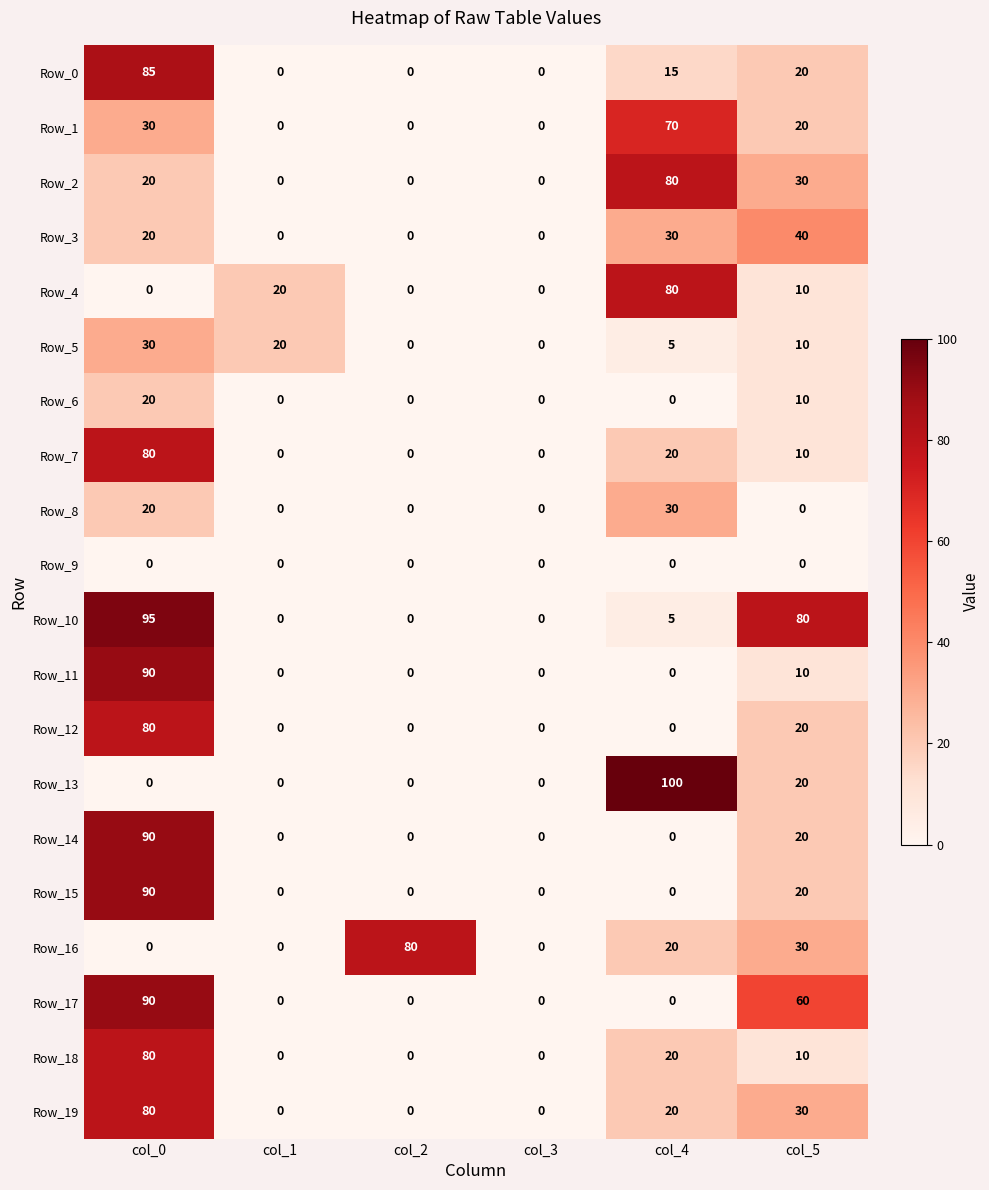

Between col_1 and col_5, which series saw the biggest shift?

Row_10